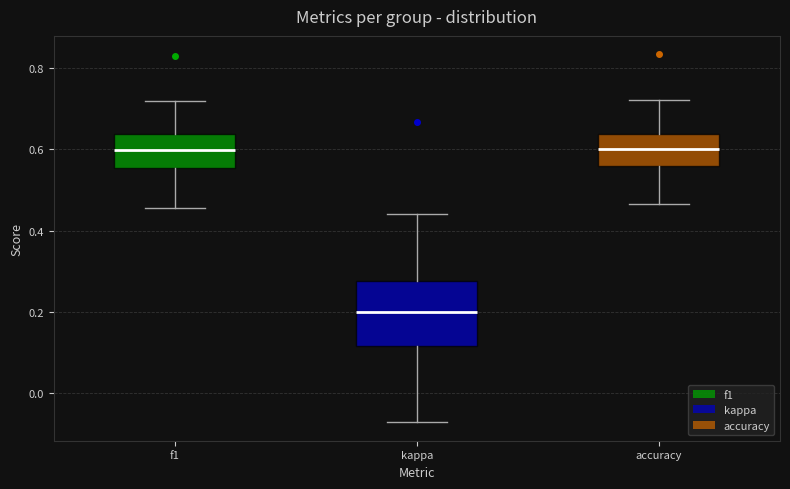

Reading left to right, transcribe this box plot: for each box, give where its median line is, the range the box spans, and where its two whiskers end, as read against the y-axis. The values are not printed on the chart, so give them approximately, as read against the axis.

f1: median 0.60, box 0.56 to 0.64, whiskers 0.46 to 0.72
kappa: median 0.20, box 0.12 to 0.28, whiskers -0.08 to 0.44
accuracy: median 0.60, box 0.56 to 0.64, whiskers 0.46 to 0.72